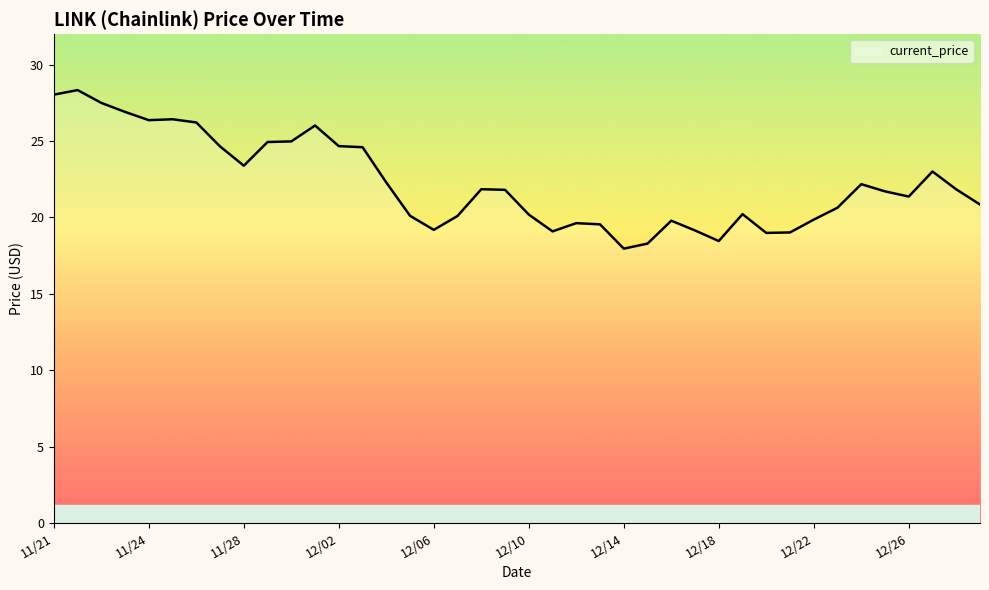

What is the difference between the maximum and minimum values?

10.4